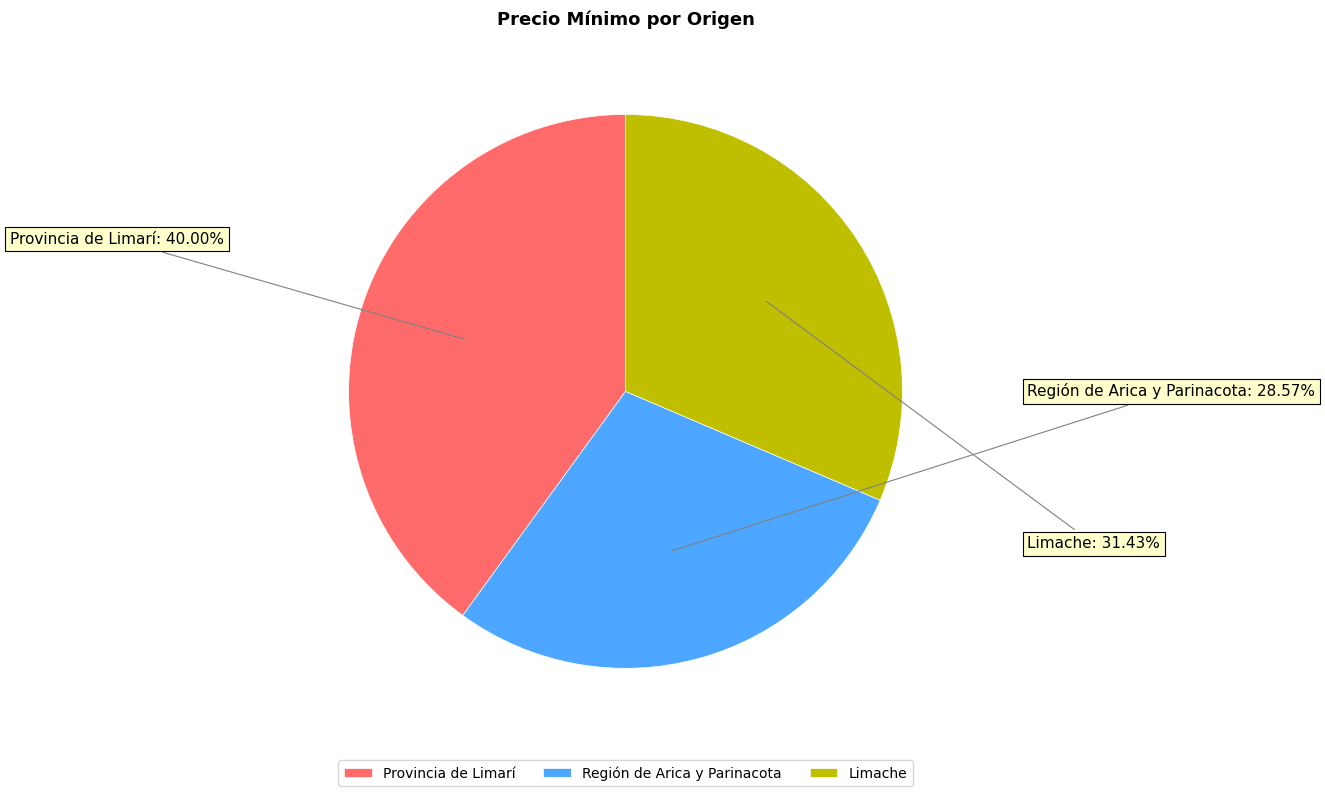

Rank the categories by value from lowest to highest.

Región de Arica y Parinacota, Limache, Provincia de Limarí